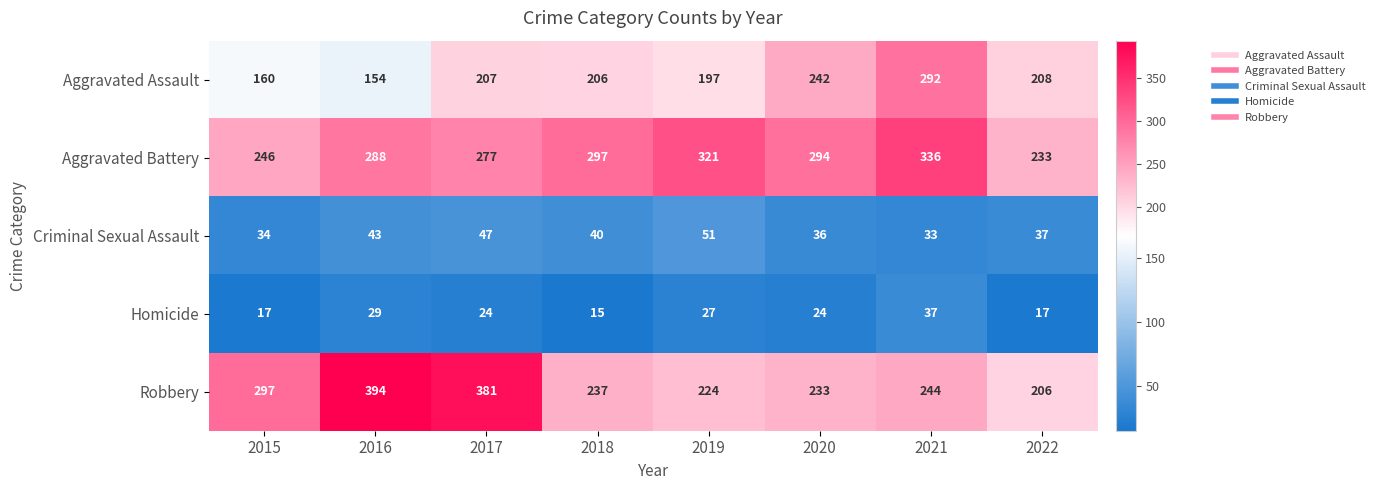

What is the sum of all Criminal Sexual Assault values?

321